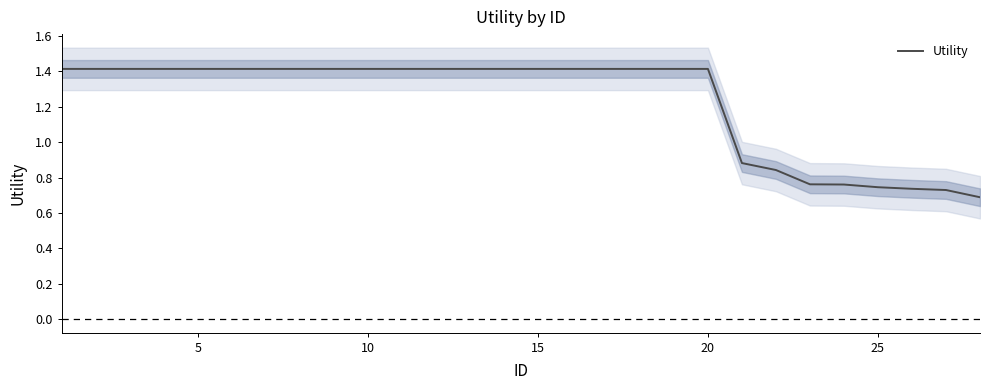

The value of Utility at 15 is 1.4. True or false?

True